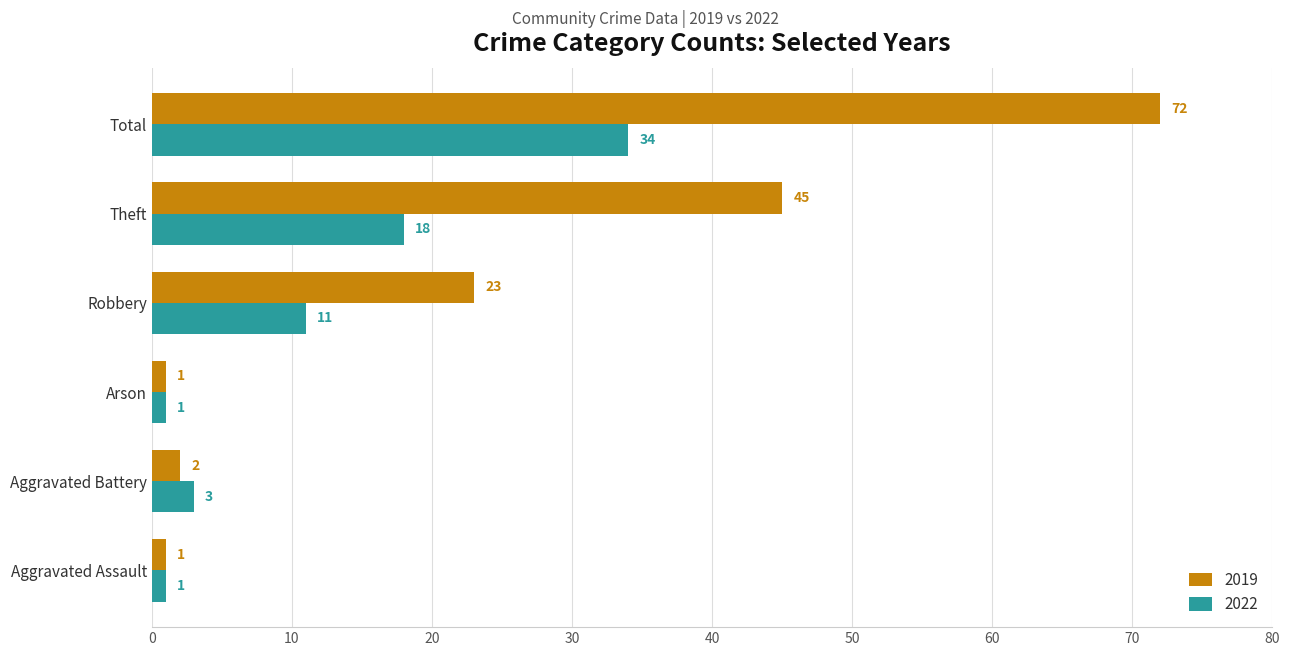

What is the total value across all series at Theft?

63